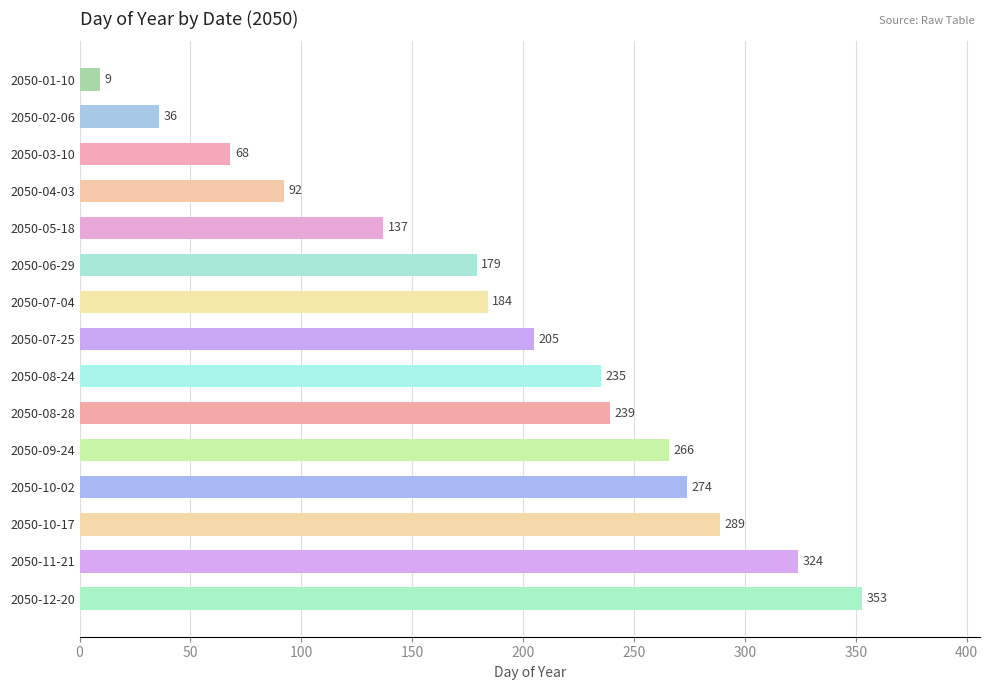

Where is the data nearest to the value 181?

2050-06-29